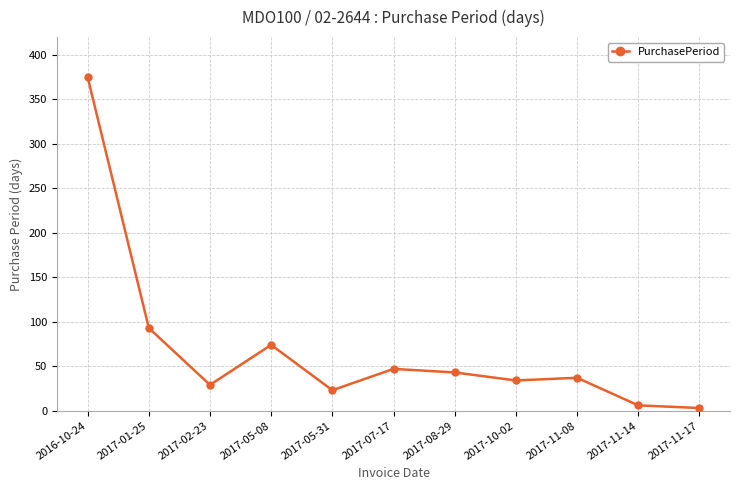

True or false: the data shows 47 at 2017-07-17.

True